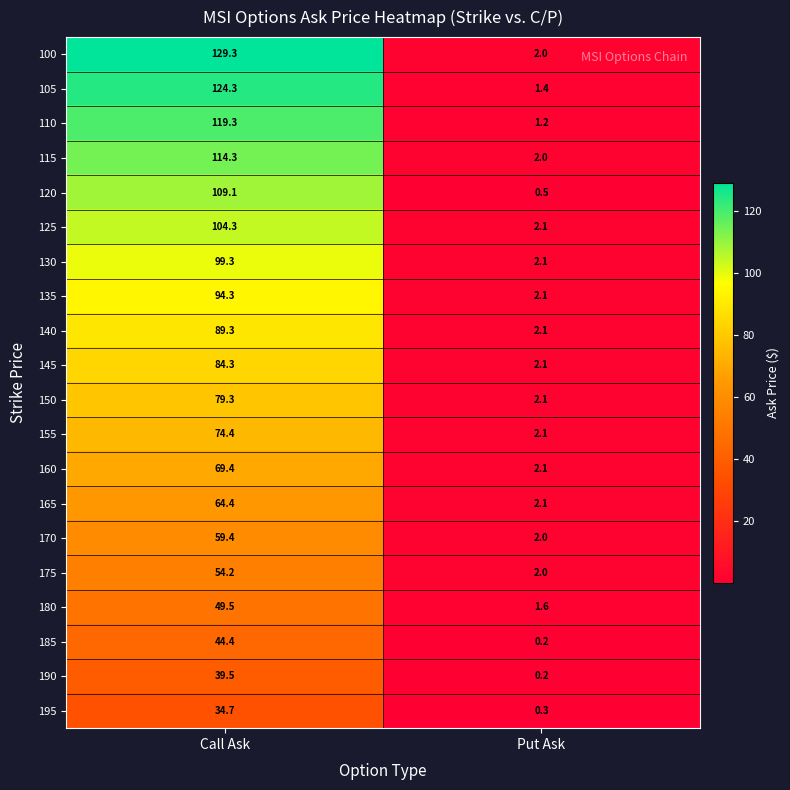

The value of 135 at Call Ask is 168.5. True or false?

False